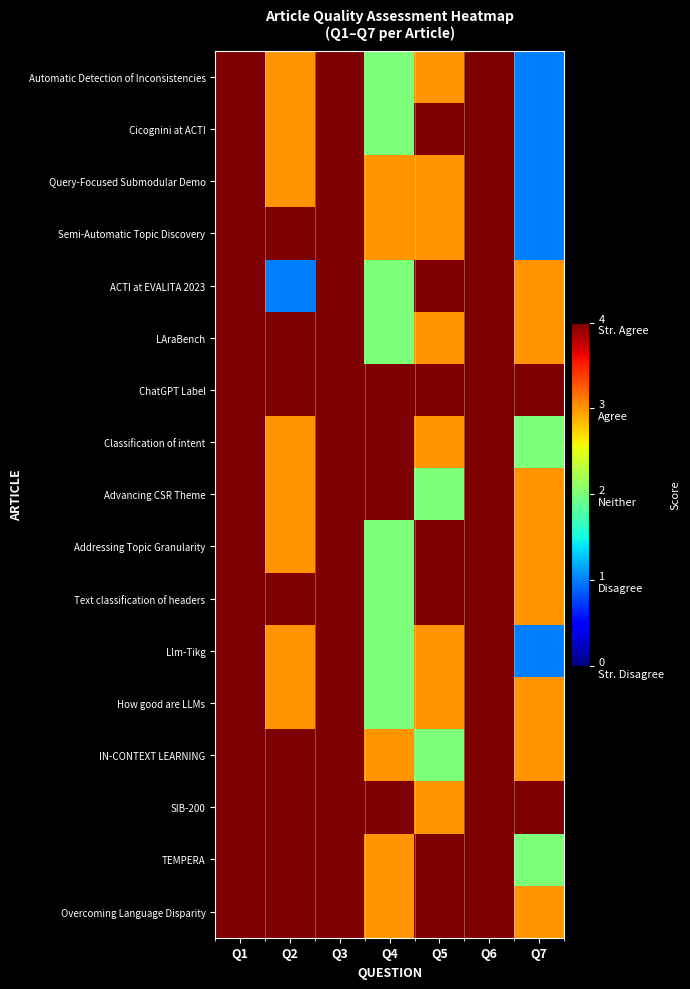

Reading right to left, transcribe all the data shown in this chart.

Automatic Detection of Inconsistencies: Q7=1	Q6=4	Q5=3	Q4=2	Q3=4	Q2=3	Q1=4
Cicognini at ACTI: Q7=1	Q6=4	Q5=4	Q4=2	Q3=4	Q2=3	Q1=4
Query-Focused Submodular Demo: Q7=1	Q6=4	Q5=3	Q4=3	Q3=4	Q2=3	Q1=4
Semi-Automatic Topic Discovery: Q7=1	Q6=4	Q5=3	Q4=3	Q3=4	Q2=4	Q1=4
ACTI at EVALITA 2023: Q7=3	Q6=4	Q5=4	Q4=2	Q3=4	Q2=1	Q1=4
LAraBench: Q7=3	Q6=4	Q5=3	Q4=2	Q3=4	Q2=4	Q1=4
ChatGPT Label: Q7=4	Q6=4	Q5=4	Q4=4	Q3=4	Q2=4	Q1=4
Classification of intent: Q7=2	Q6=4	Q5=3	Q4=4	Q3=4	Q2=3	Q1=4
Advancing CSR Theme: Q7=3	Q6=4	Q5=2	Q4=4	Q3=4	Q2=3	Q1=4
Addressing Topic Granularity: Q7=3	Q6=4	Q5=4	Q4=2	Q3=4	Q2=3	Q1=4
Text classification of headers: Q7=3	Q6=4	Q5=4	Q4=2	Q3=4	Q2=4	Q1=4
Llm-Tikg: Q7=1	Q6=4	Q5=3	Q4=2	Q3=4	Q2=3	Q1=4
How good are LLMs: Q7=3	Q6=4	Q5=3	Q4=2	Q3=4	Q2=3	Q1=4
IN-CONTEXT LEARNING: Q7=3	Q6=4	Q5=2	Q4=3	Q3=4	Q2=4	Q1=4
SIB-200: Q7=4	Q6=4	Q5=3	Q4=4	Q3=4	Q2=4	Q1=4
TEMPERA: Q7=2	Q6=4	Q5=4	Q4=3	Q3=4	Q2=4	Q1=4
Overcoming Language Disparity: Q7=3	Q6=4	Q5=4	Q4=3	Q3=4	Q2=4	Q1=4